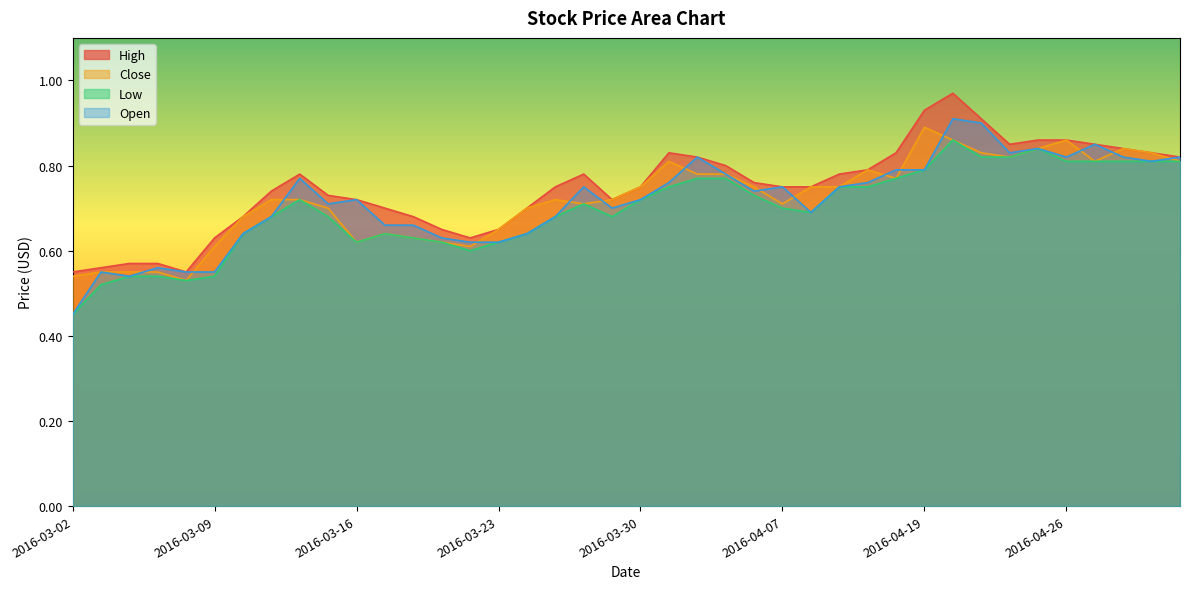

True or false: Low has more than 1 points higher than both neighbors.

True